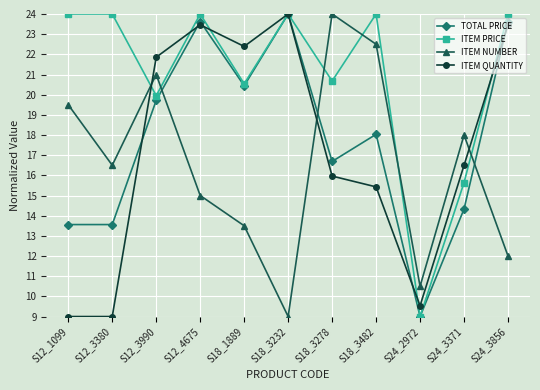

At which label is ITEM PRICE closest to 16?

S24_3371